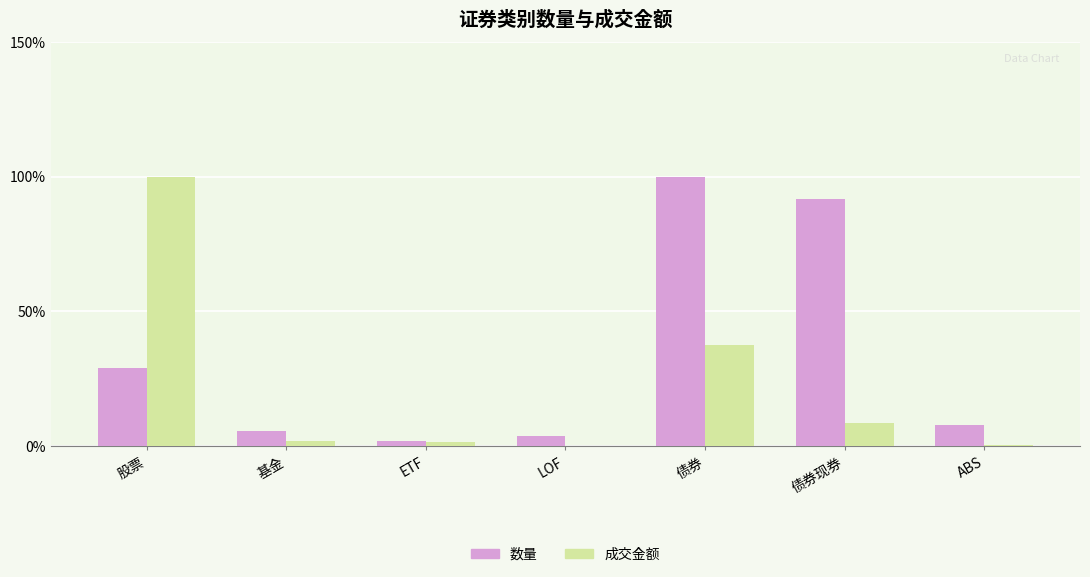

How many series are shown in this chart?

2